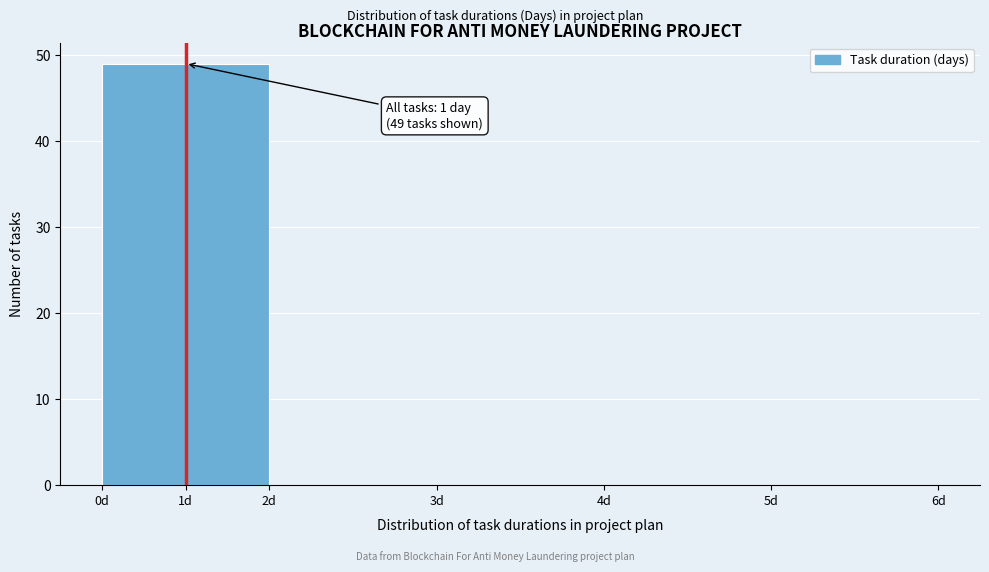

Reading left to right, transcribe all the data shown in this chart.

1d=49	2d=0	3d=0	4d=0	5d=0